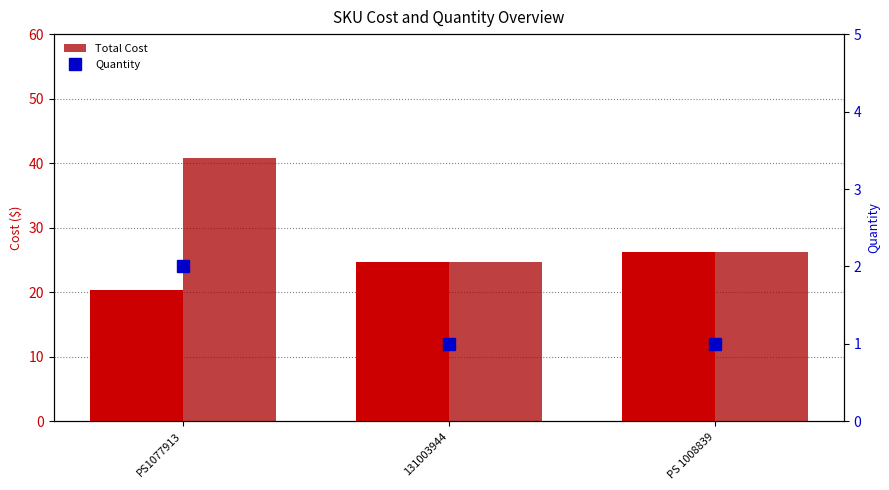

Which series has the widest spread of values?

Total Cost